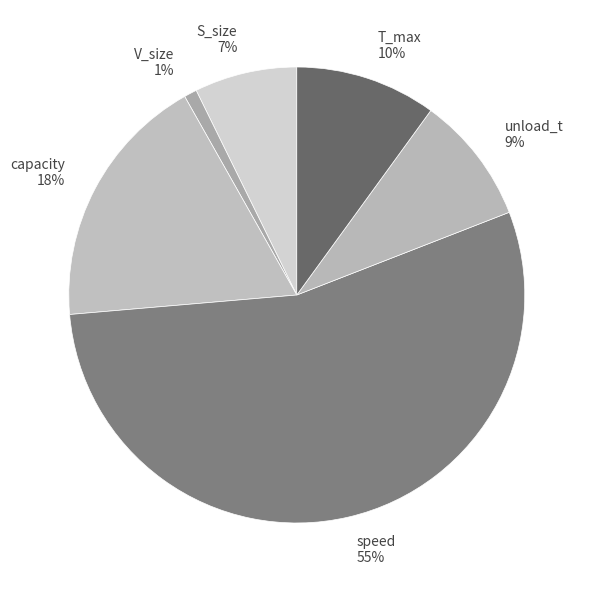

Approximately how many times larger is the value at S_size compared to T_max?

0.7